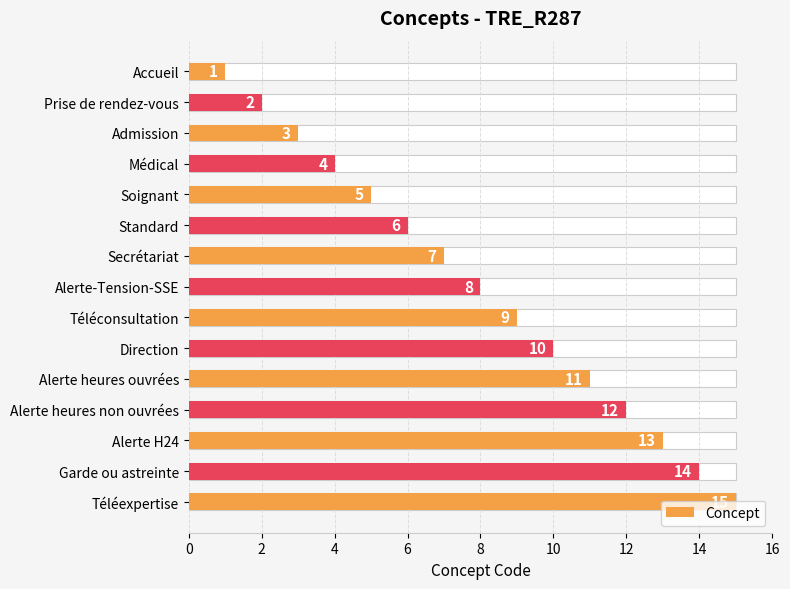

Reading right to left, what are all the values shown in this chart?

15	14	13	12	11	10	9	8	7	6	5	4	3	2	1